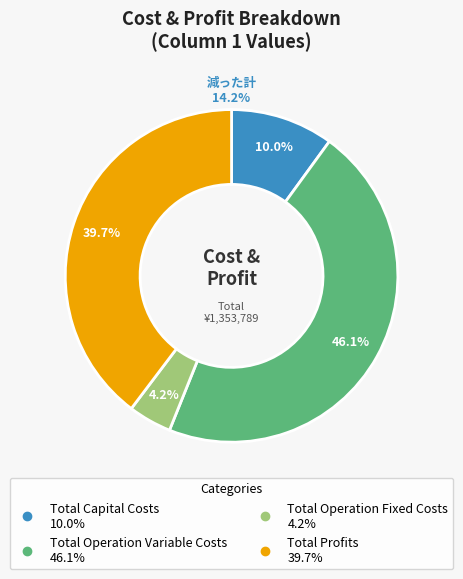

What is the change in value from Total Capital Costs to Total Operation Fixed Costs?

-78484.4